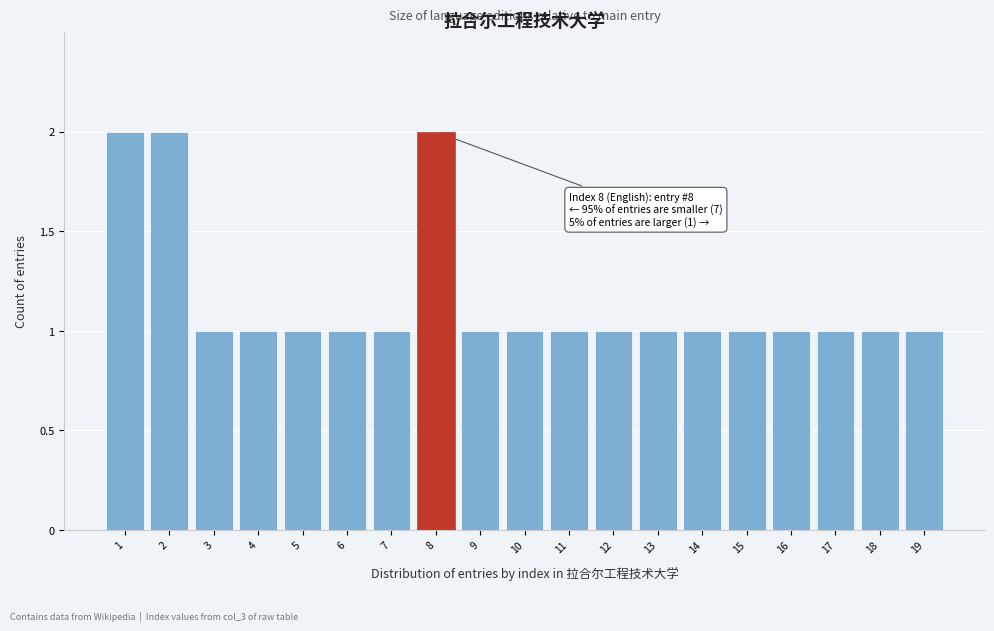

Reading right to left, transcribe all the data shown in this chart.

1	1	1	1	1	1	1	1	1	1	1	2	1	1	1	1	1	2	2